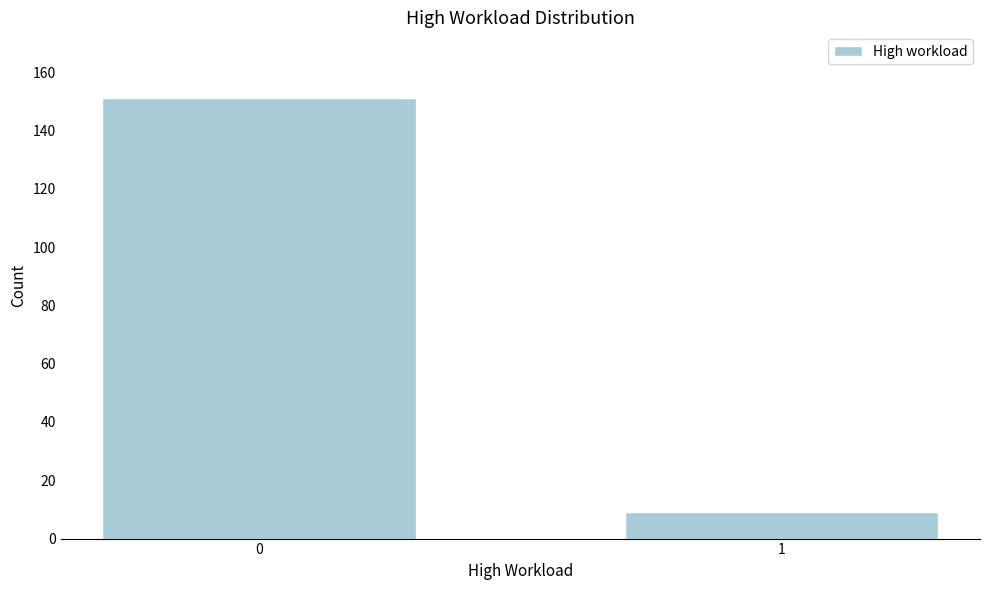

Reading left to right, extract all data points from this chart.

151	9